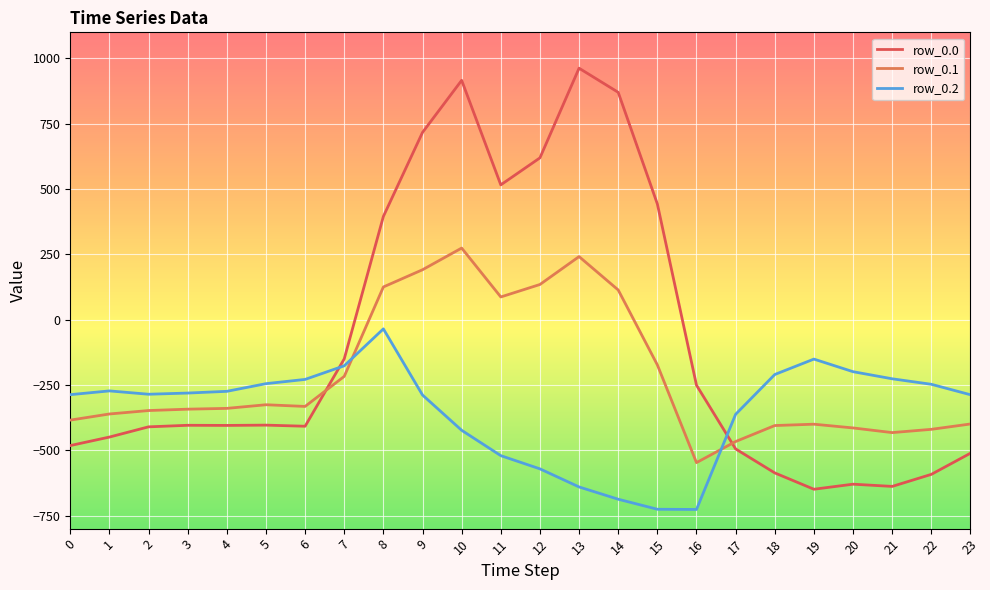

At which label is row_0.2 closest to -380?

17